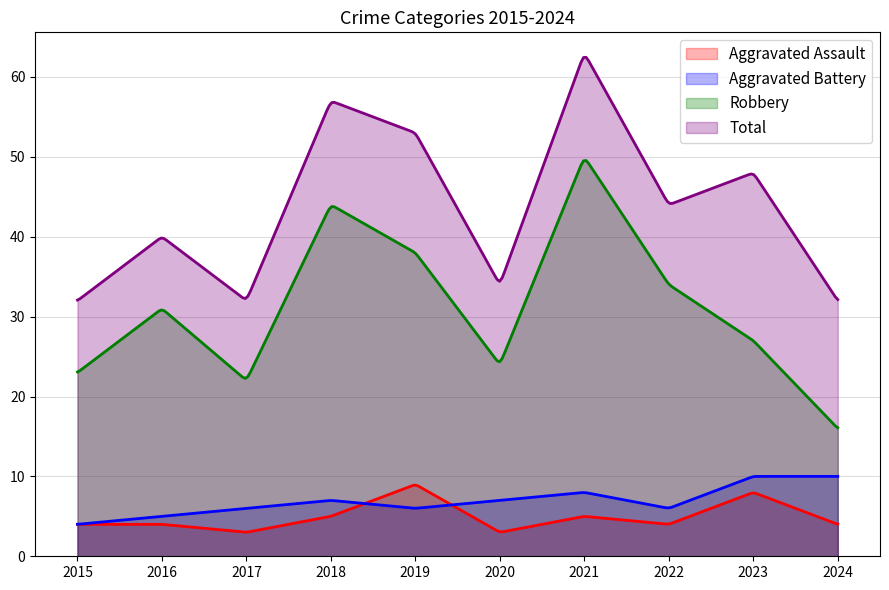

Reading left to right, transcribe all the data shown in this chart.

Aggravated Assault: 4	4	3	5	9	3	5	4	8	4
Aggravated Battery: 4	5	6	7	6	7	8	6	10	10
Robbery: 23	31	22	44	38	24	50	34	27	16
Total: 32	40	32	57	53	34	63	44	48	32